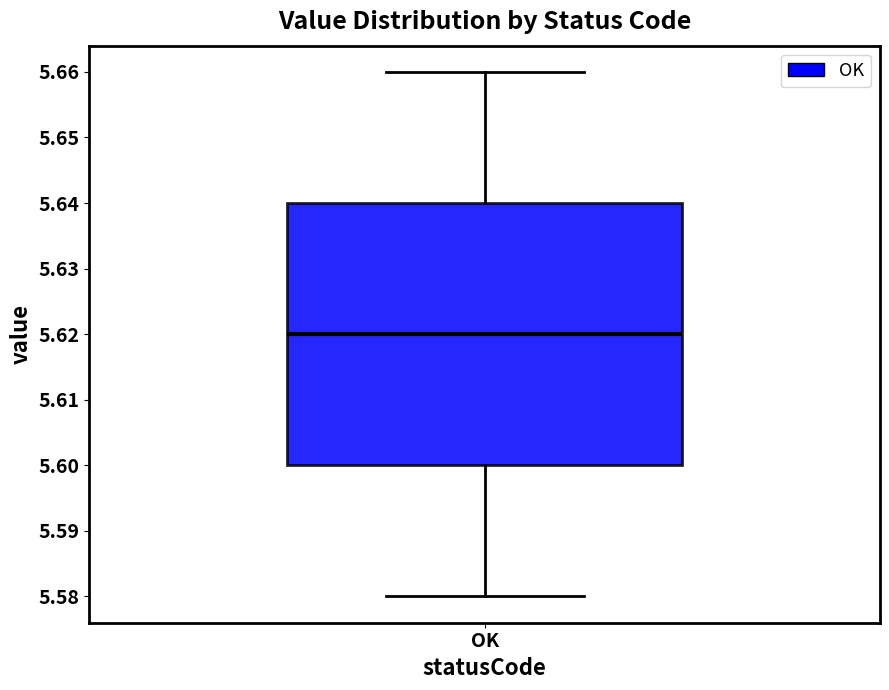

Transcribe this box plot: give where the median line is, the range the box spans, and where the two whiskers end, as read against the y-axis. The values are not printed on the chart, so give them approximately, as read against the axis.

median 5.62, box 5.60 to 5.64, whiskers 5.58 to 5.66